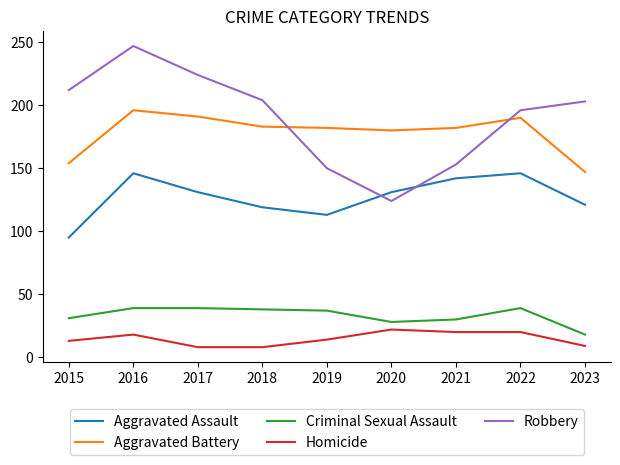

The Criminal Sexual Assault series shows 9 at 2017. True or false?

False